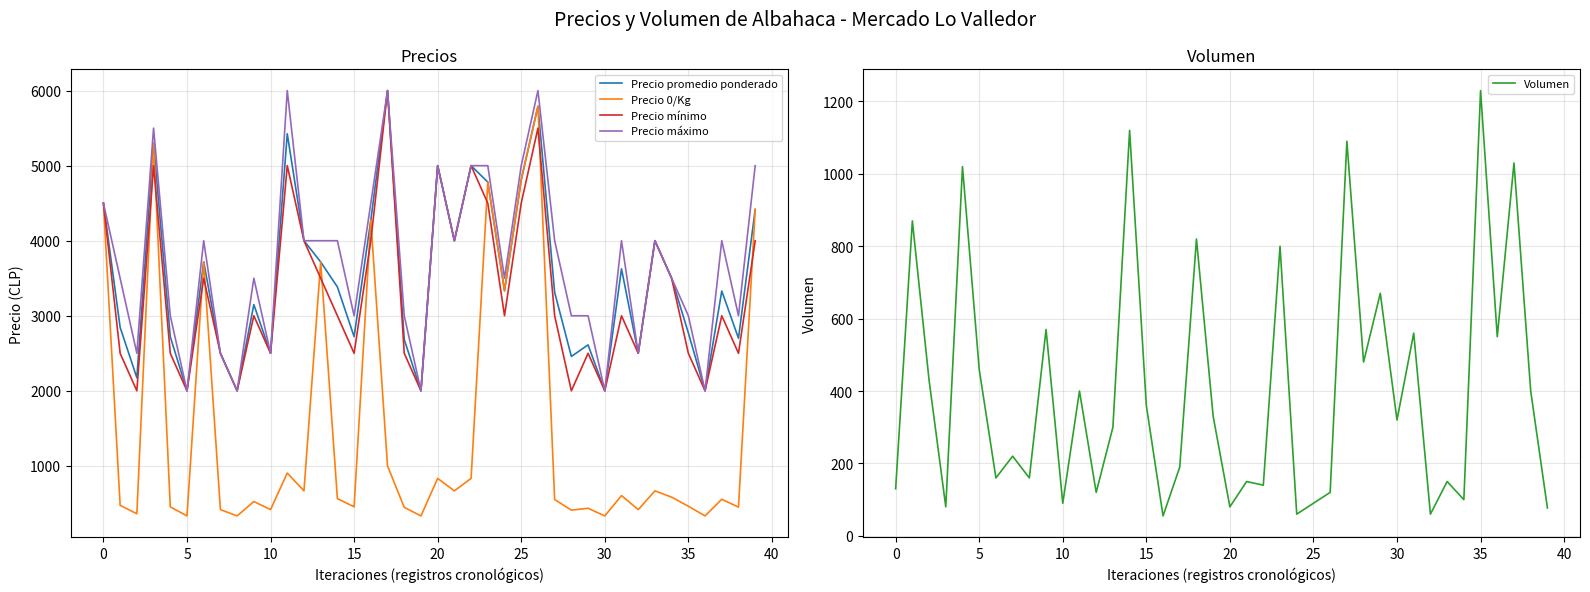

In Volumen, how many points are lower than both neighbors (excluding endpoints)?

14